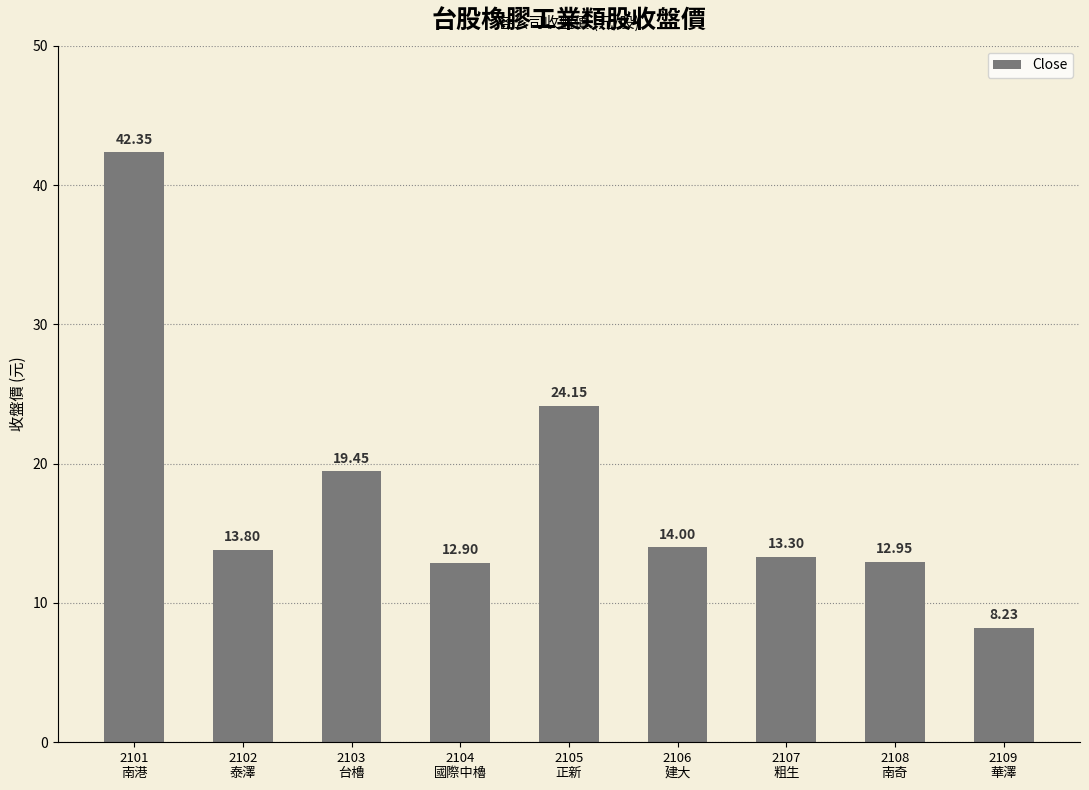

How many bars are there in total?

9